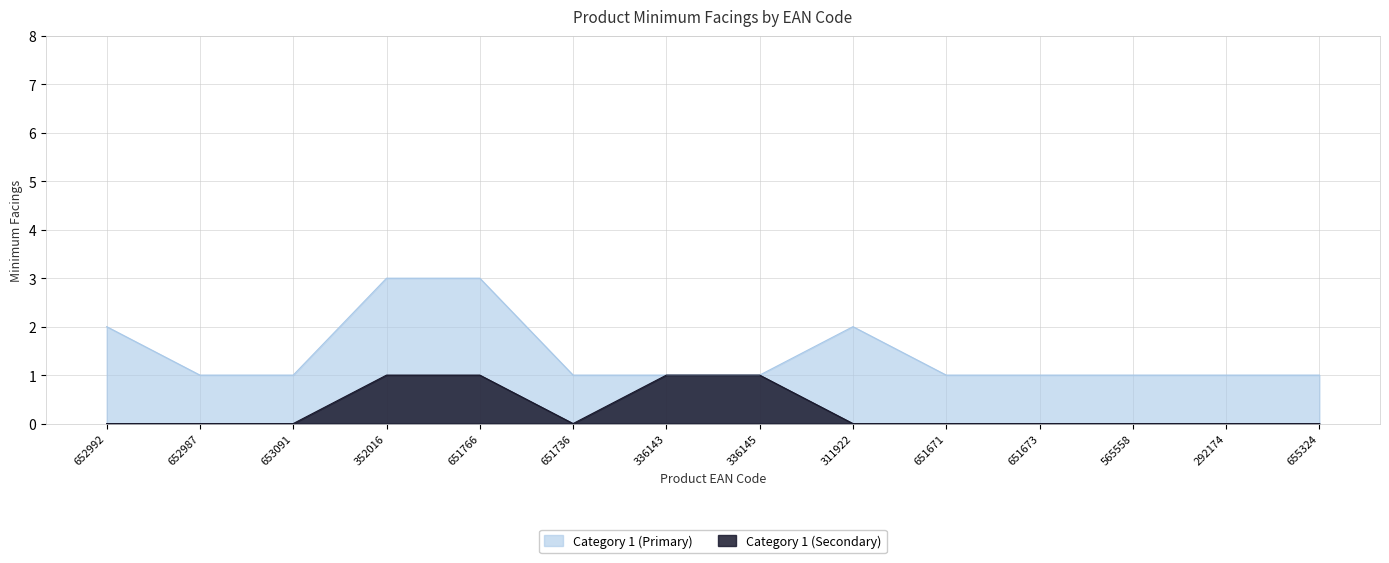

Is it true that Category 1 (Primary) equals 1 at 651736?

True